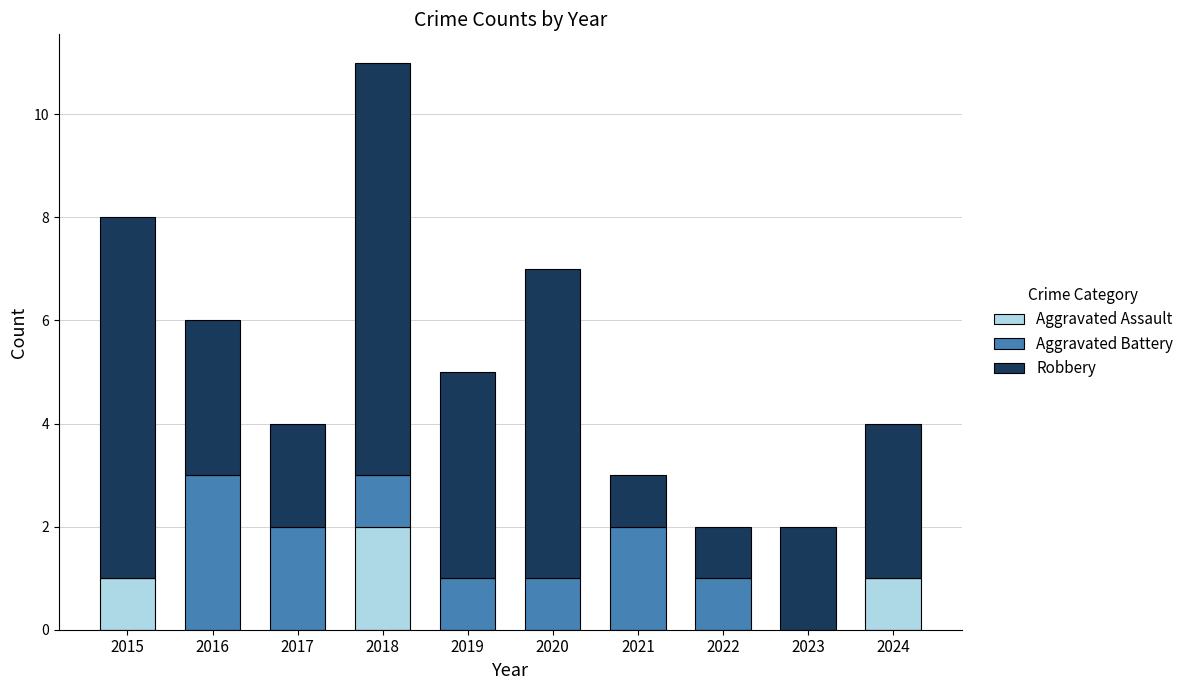

Is it true that Aggravated Assault equals 2 at 2018?

True